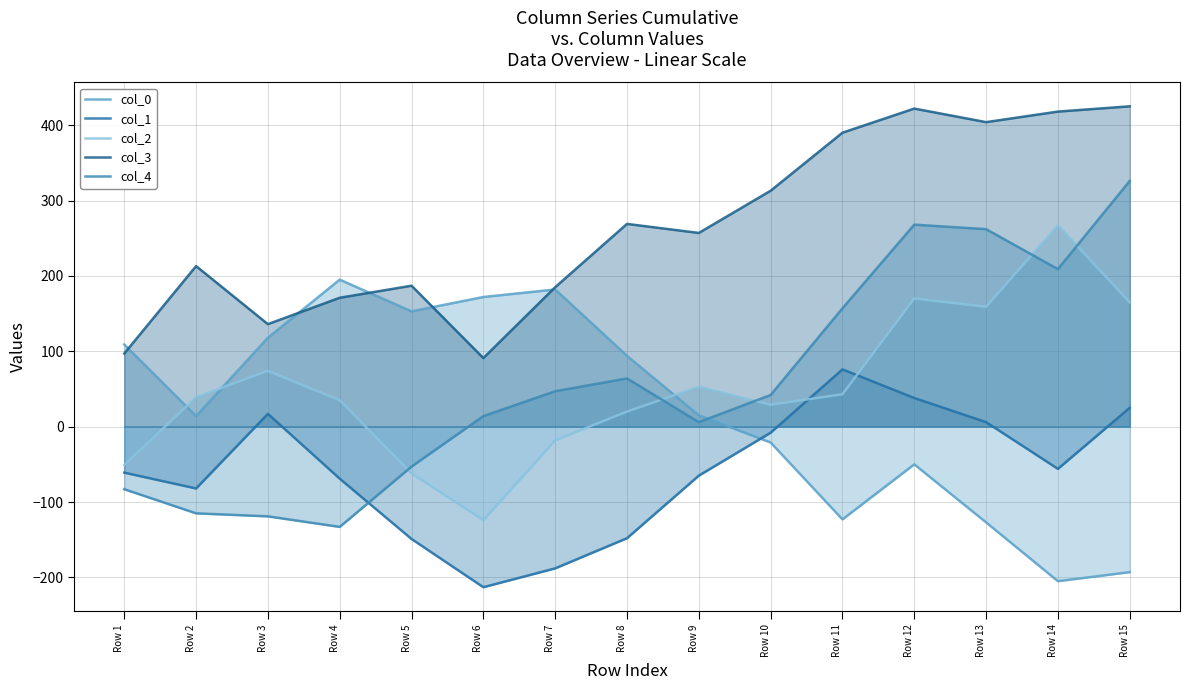

At which label does col_0 reach its minimum?

Row 14